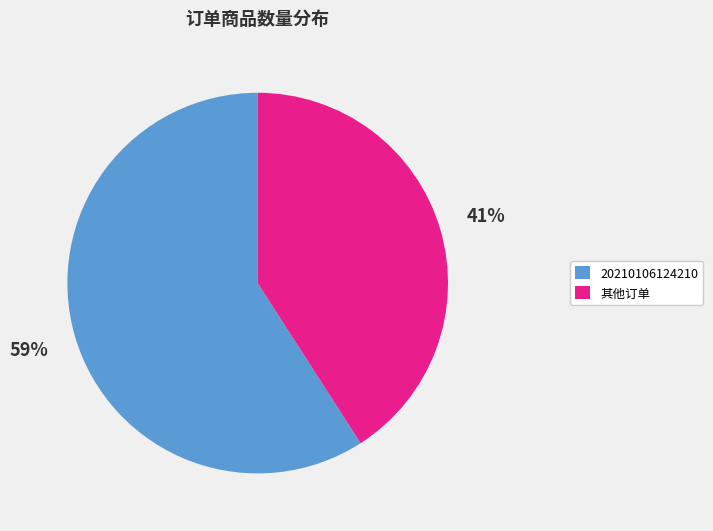

What percentage is the 20210106124210 slice, to the nearest percent?

59%